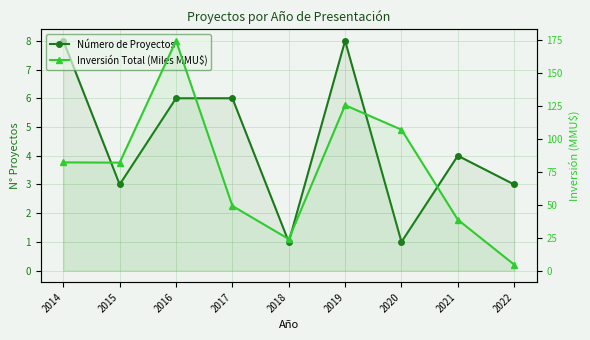

At which label does Número de Proyectos first exceed 4?

2014